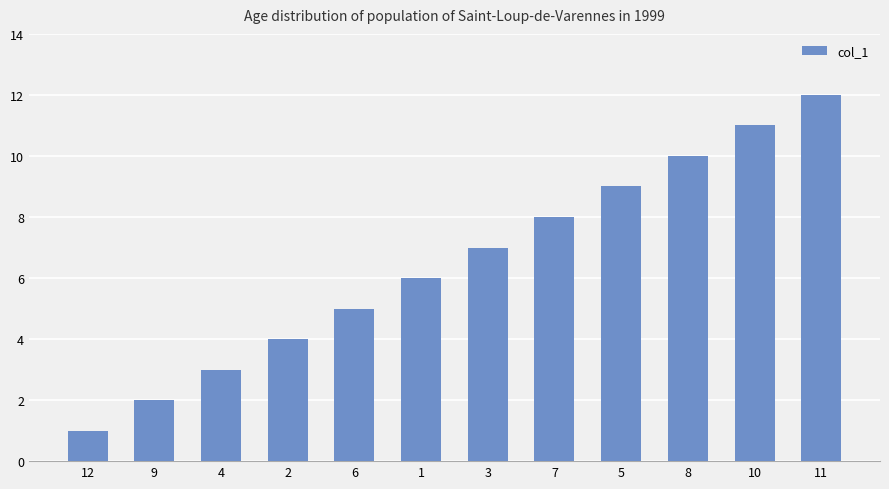

Where is the data nearest to the value 6?

1